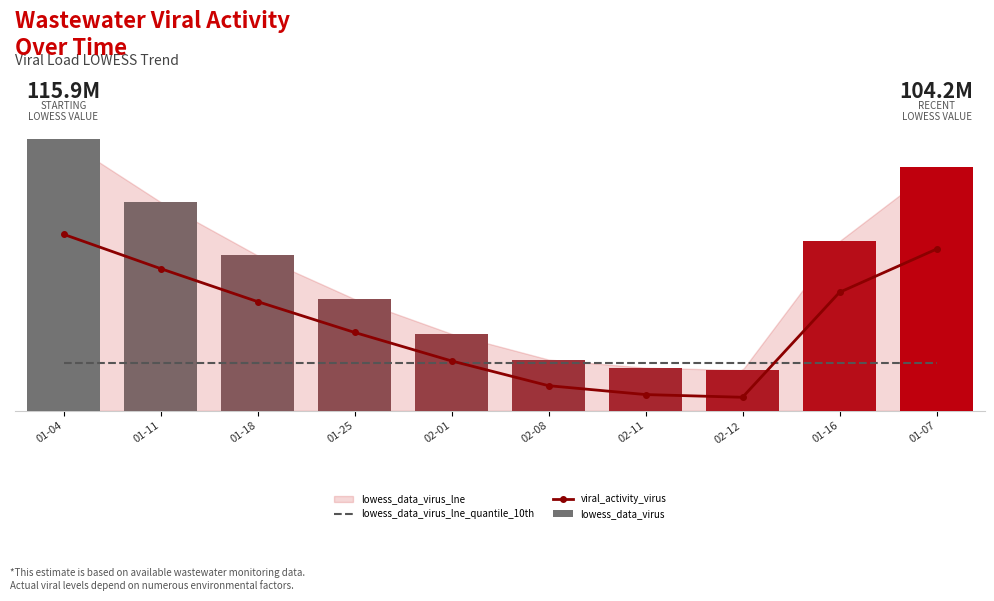

What is the value of the lowess_data_virus_lne_quantile_10th bar at the 2nd from the left?

0.2